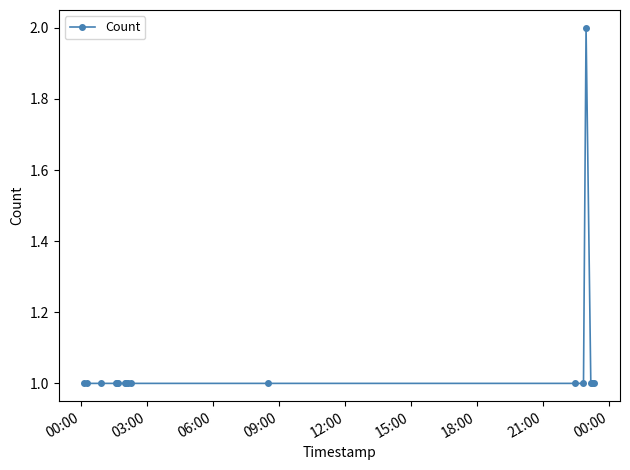

Count the number of data series in this chart.

1